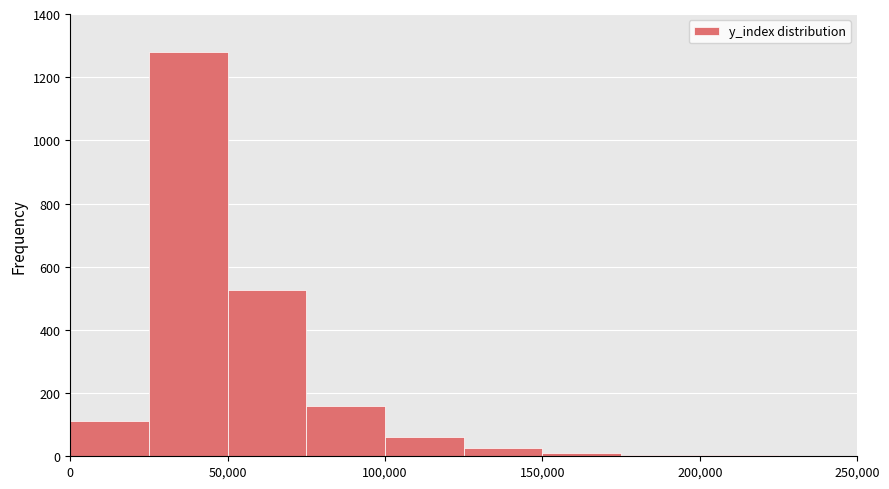

Reading left to right, list every bar in this chart as the range it spans on the x-axis followed by its height. The values are not printed on the chart, so give them approximately, as read against the axis.

0 to 25000: 120
25000 to 50000: 1280
50000 to 75000: 520
75000 to 100000: 160
100000 to 125000: 60
125000 to 150000: 20
150000 to 175000: under 20
175000 to 200000: under 20
200000 to 225000: under 20
225000 to 250000: under 20